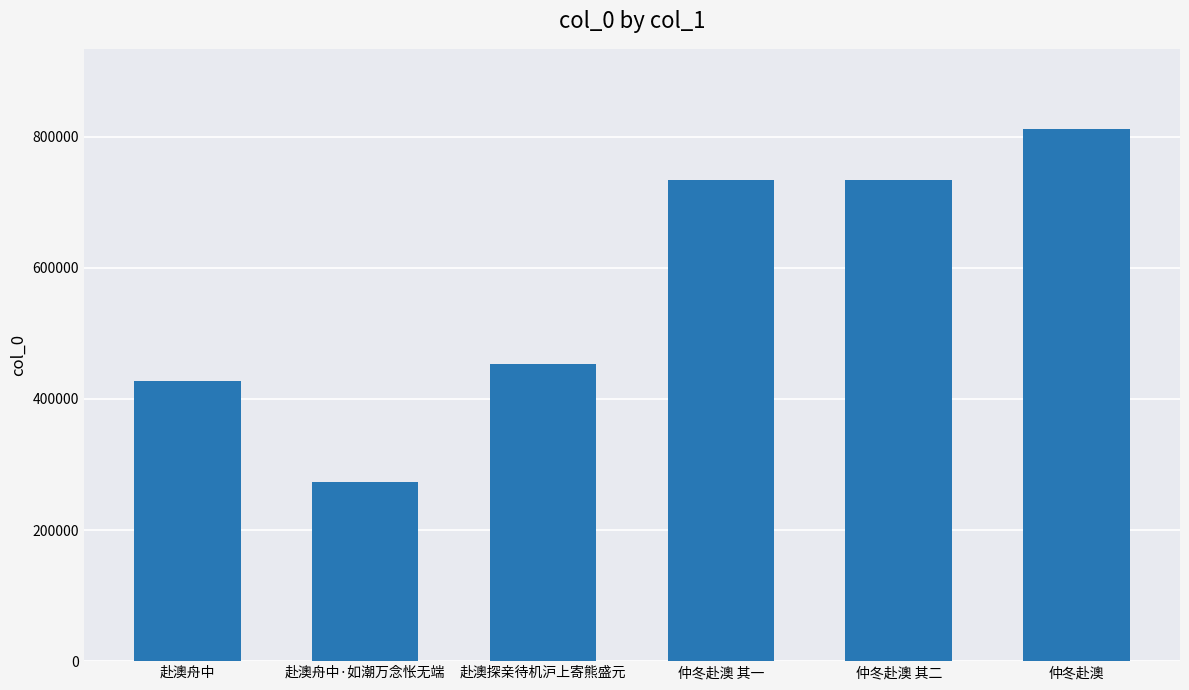

How many bars are there in total?

6